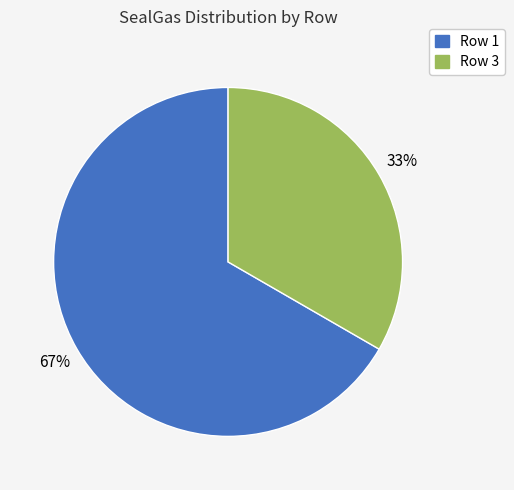

Is there a majority slice in this chart?

Yes